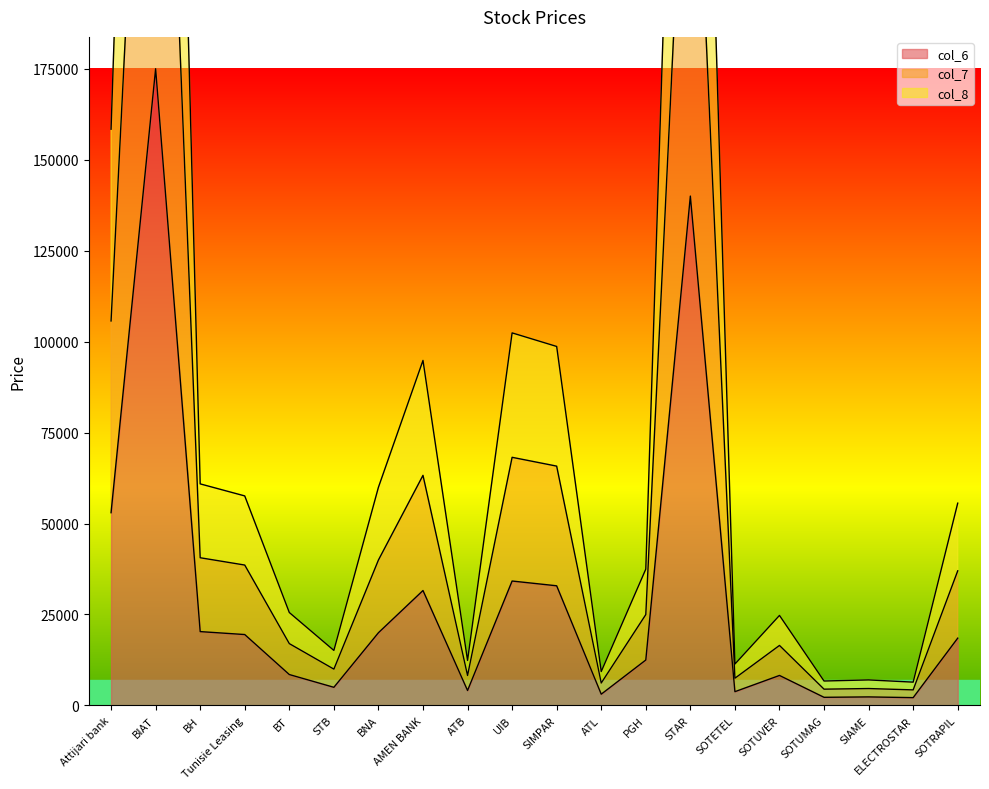

What is the label of the 2nd point from the left?

BIAT